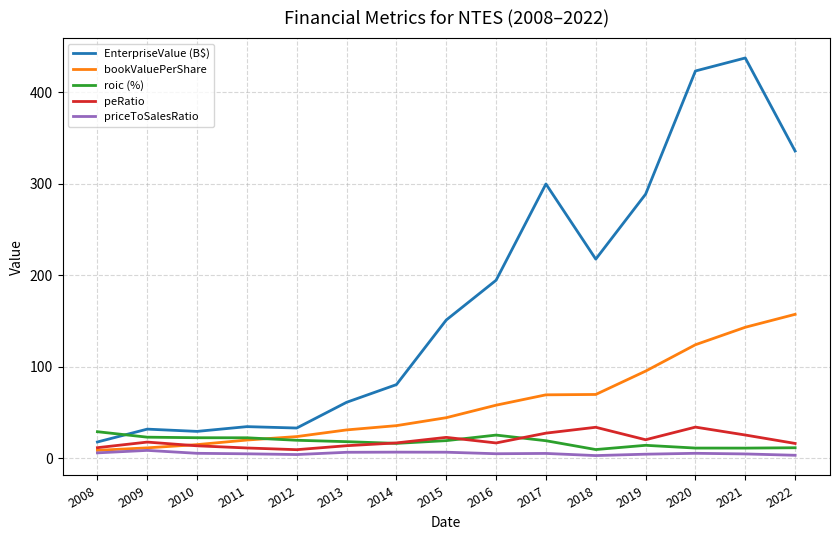

Which series has the largest total across all categories?

EnterpriseValue (B$)